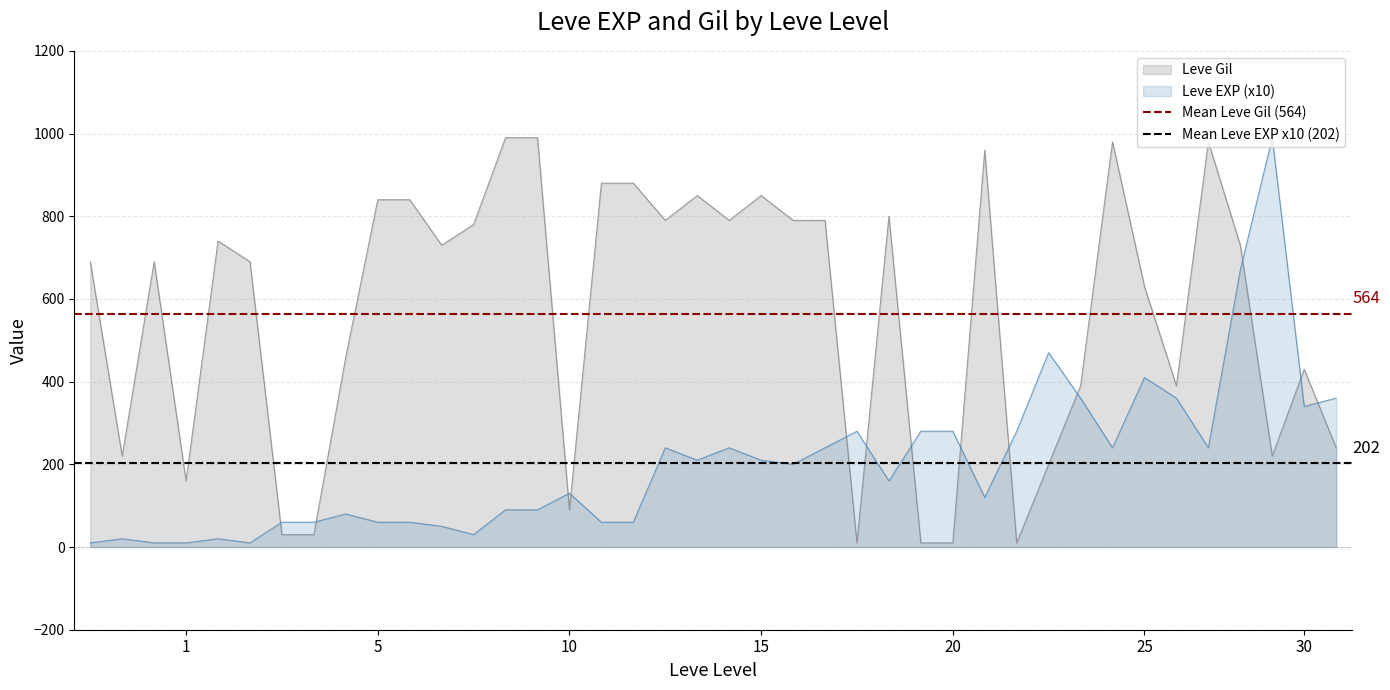

Rank the series by their average value, from lowest to highest.

Mean Leve EXP x10 (202), Mean Leve Gil (564)